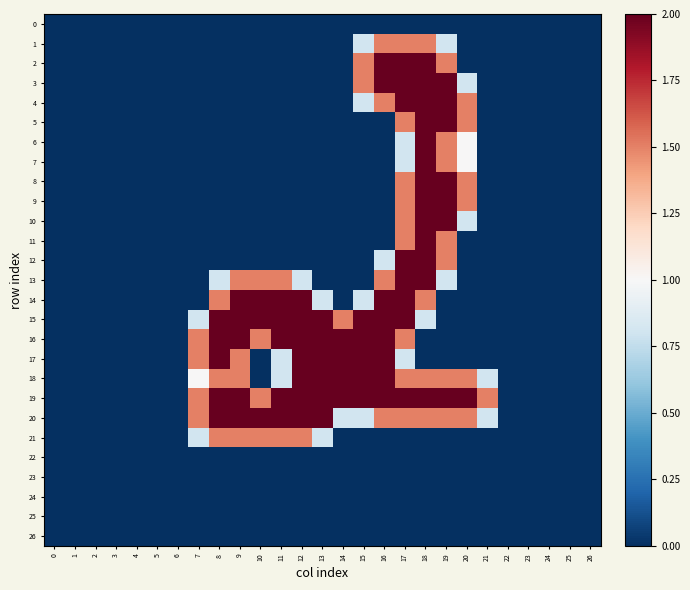

Reading right to left, list all the values displayed in this chart.

0: 26=0.0	25=0.0	24=0.0	23=0.0	22=0.0	21=0.0	20=0.0	19=0.0	18=0.0	17=0.0	16=0.0	15=0.0	14=0.0	13=0.0	12=0.0	11=0.0	10=0.0	9=0.0	8=0.0	7=0.0	6=0.0	5=0.0	4=0.0	3=0.0	2=0.0	1=0.0	0=0.0
1: 26=0.0	25=0.0	24=0.0	23=0.0	22=0.0	21=0.0	20=0.0	19=0.8	18=1.5	17=1.5	16=1.5	15=0.8	14=0.0	13=0.0	12=0.0	11=0.0	10=0.0	9=0.0	8=0.0	7=0.0	6=0.0	5=0.0	4=0.0	3=0.0	2=0.0	1=0.0	0=0.0
2: 26=0.0	25=0.0	24=0.0	23=0.0	22=0.0	21=0.0	20=0.0	19=1.5	18=2.0	17=2.0	16=2.0	15=1.5	14=0.0	13=0.0	12=0.0	11=0.0	10=0.0	9=0.0	8=0.0	7=0.0	6=0.0	5=0.0	4=0.0	3=0.0	2=0.0	1=0.0	0=0.0
3: 26=0.0	25=0.0	24=0.0	23=0.0	22=0.0	21=0.0	20=0.8	19=2.0	18=2.0	17=2.0	16=2.0	15=1.5	14=0.0	13=0.0	12=0.0	11=0.0	10=0.0	9=0.0	8=0.0	7=0.0	6=0.0	5=0.0	4=0.0	3=0.0	2=0.0	1=0.0	0=0.0
4: 26=0.0	25=0.0	24=0.0	23=0.0	22=0.0	21=0.0	20=1.5	19=2.0	18=2.0	17=2.0	16=1.5	15=0.8	14=0.0	13=0.0	12=0.0	11=0.0	10=0.0	9=0.0	8=0.0	7=0.0	6=0.0	5=0.0	4=0.0	3=0.0	2=0.0	1=0.0	0=0.0
5: 26=0.0	25=0.0	24=0.0	23=0.0	22=0.0	21=0.0	20=1.5	19=2.0	18=2.0	17=1.5	16=0.0	15=0.0	14=0.0	13=0.0	12=0.0	11=0.0	10=0.0	9=0.0	8=0.0	7=0.0	6=0.0	5=0.0	4=0.0	3=0.0	2=0.0	1=0.0	0=0.0
6: 26=0.0	25=0.0	24=0.0	23=0.0	22=0.0	21=0.0	20=1.0	19=1.5	18=2.0	17=0.8	16=0.0	15=0.0	14=0.0	13=0.0	12=0.0	11=0.0	10=0.0	9=0.0	8=0.0	7=0.0	6=0.0	5=0.0	4=0.0	3=0.0	2=0.0	1=0.0	0=0.0
7: 26=0.0	25=0.0	24=0.0	23=0.0	22=0.0	21=0.0	20=1.0	19=1.5	18=2.0	17=0.8	16=0.0	15=0.0	14=0.0	13=0.0	12=0.0	11=0.0	10=0.0	9=0.0	8=0.0	7=0.0	6=0.0	5=0.0	4=0.0	3=0.0	2=0.0	1=0.0	0=0.0
8: 26=0.0	25=0.0	24=0.0	23=0.0	22=0.0	21=0.0	20=1.5	19=2.0	18=2.0	17=1.5	16=0.0	15=0.0	14=0.0	13=0.0	12=0.0	11=0.0	10=0.0	9=0.0	8=0.0	7=0.0	6=0.0	5=0.0	4=0.0	3=0.0	2=0.0	1=0.0	0=0.0
9: 26=0.0	25=0.0	24=0.0	23=0.0	22=0.0	21=0.0	20=1.5	19=2.0	18=2.0	17=1.5	16=0.0	15=0.0	14=0.0	13=0.0	12=0.0	11=0.0	10=0.0	9=0.0	8=0.0	7=0.0	6=0.0	5=0.0	4=0.0	3=0.0	2=0.0	1=0.0	0=0.0
10: 26=0.0	25=0.0	24=0.0	23=0.0	22=0.0	21=0.0	20=0.8	19=2.0	18=2.0	17=1.5	16=0.0	15=0.0	14=0.0	13=0.0	12=0.0	11=0.0	10=0.0	9=0.0	8=0.0	7=0.0	6=0.0	5=0.0	4=0.0	3=0.0	2=0.0	1=0.0	0=0.0
11: 26=0.0	25=0.0	24=0.0	23=0.0	22=0.0	21=0.0	20=0.0	19=1.5	18=2.0	17=1.5	16=0.0	15=0.0	14=0.0	13=0.0	12=0.0	11=0.0	10=0.0	9=0.0	8=0.0	7=0.0	6=0.0	5=0.0	4=0.0	3=0.0	2=0.0	1=0.0	0=0.0
12: 26=0.0	25=0.0	24=0.0	23=0.0	22=0.0	21=0.0	20=0.0	19=1.5	18=2.0	17=2.0	16=0.8	15=0.0	14=0.0	13=0.0	12=0.0	11=0.0	10=0.0	9=0.0	8=0.0	7=0.0	6=0.0	5=0.0	4=0.0	3=0.0	2=0.0	1=0.0	0=0.0
13: 26=0.0	25=0.0	24=0.0	23=0.0	22=0.0	21=0.0	20=0.0	19=0.8	18=2.0	17=2.0	16=1.5	15=0.0	14=0.0	13=0.0	12=0.8	11=1.5	10=1.5	9=1.5	8=0.8	7=0.0	6=0.0	5=0.0	4=0.0	3=0.0	2=0.0	1=0.0	0=0.0
14: 26=0.0	25=0.0	24=0.0	23=0.0	22=0.0	21=0.0	20=0.0	19=0.0	18=1.5	17=2.0	16=2.0	15=0.8	14=0.0	13=0.8	12=2.0	11=2.0	10=2.0	9=2.0	8=1.5	7=0.0	6=0.0	5=0.0	4=0.0	3=0.0	2=0.0	1=0.0	0=0.0
15: 26=0.0	25=0.0	24=0.0	23=0.0	22=0.0	21=0.0	20=0.0	19=0.0	18=0.8	17=2.0	16=2.0	15=2.0	14=1.5	13=2.0	12=2.0	11=2.0	10=2.0	9=2.0	8=2.0	7=0.8	6=0.0	5=0.0	4=0.0	3=0.0	2=0.0	1=0.0	0=0.0
16: 26=0.0	25=0.0	24=0.0	23=0.0	22=0.0	21=0.0	20=0.0	19=0.0	18=0.0	17=1.5	16=2.0	15=2.0	14=2.0	13=2.0	12=2.0	11=2.0	10=1.5	9=2.0	8=2.0	7=1.5	6=0.0	5=0.0	4=0.0	3=0.0	2=0.0	1=0.0	0=0.0
17: 26=0.0	25=0.0	24=0.0	23=0.0	22=0.0	21=0.0	20=0.0	19=0.0	18=0.0	17=0.8	16=2.0	15=2.0	14=2.0	13=2.0	12=2.0	11=0.8	10=0.0	9=1.5	8=2.0	7=1.5	6=0.0	5=0.0	4=0.0	3=0.0	2=0.0	1=0.0	0=0.0
18: 26=0.0	25=0.0	24=0.0	23=0.0	22=0.0	21=0.8	20=1.5	19=1.5	18=1.5	17=1.5	16=2.0	15=2.0	14=2.0	13=2.0	12=2.0	11=0.8	10=0.0	9=1.5	8=1.5	7=1.0	6=0.0	5=0.0	4=0.0	3=0.0	2=0.0	1=0.0	0=0.0
19: 26=0.0	25=0.0	24=0.0	23=0.0	22=0.0	21=1.5	20=2.0	19=2.0	18=2.0	17=2.0	16=2.0	15=2.0	14=2.0	13=2.0	12=2.0	11=2.0	10=1.5	9=2.0	8=2.0	7=1.5	6=0.0	5=0.0	4=0.0	3=0.0	2=0.0	1=0.0	0=0.0
20: 26=0.0	25=0.0	24=0.0	23=0.0	22=0.0	21=0.8	20=1.5	19=1.5	18=1.5	17=1.5	16=1.5	15=0.8	14=0.8	13=2.0	12=2.0	11=2.0	10=2.0	9=2.0	8=2.0	7=1.5	6=0.0	5=0.0	4=0.0	3=0.0	2=0.0	1=0.0	0=0.0
21: 26=0.0	25=0.0	24=0.0	23=0.0	22=0.0	21=0.0	20=0.0	19=0.0	18=0.0	17=0.0	16=0.0	15=0.0	14=0.0	13=0.8	12=1.5	11=1.5	10=1.5	9=1.5	8=1.5	7=0.8	6=0.0	5=0.0	4=0.0	3=0.0	2=0.0	1=0.0	0=0.0
22: 26=0.0	25=0.0	24=0.0	23=0.0	22=0.0	21=0.0	20=0.0	19=0.0	18=0.0	17=0.0	16=0.0	15=0.0	14=0.0	13=0.0	12=0.0	11=0.0	10=0.0	9=0.0	8=0.0	7=0.0	6=0.0	5=0.0	4=0.0	3=0.0	2=0.0	1=0.0	0=0.0
23: 26=0.0	25=0.0	24=0.0	23=0.0	22=0.0	21=0.0	20=0.0	19=0.0	18=0.0	17=0.0	16=0.0	15=0.0	14=0.0	13=0.0	12=0.0	11=0.0	10=0.0	9=0.0	8=0.0	7=0.0	6=0.0	5=0.0	4=0.0	3=0.0	2=0.0	1=0.0	0=0.0
24: 26=0.0	25=0.0	24=0.0	23=0.0	22=0.0	21=0.0	20=0.0	19=0.0	18=0.0	17=0.0	16=0.0	15=0.0	14=0.0	13=0.0	12=0.0	11=0.0	10=0.0	9=0.0	8=0.0	7=0.0	6=0.0	5=0.0	4=0.0	3=0.0	2=0.0	1=0.0	0=0.0
25: 26=0.0	25=0.0	24=0.0	23=0.0	22=0.0	21=0.0	20=0.0	19=0.0	18=0.0	17=0.0	16=0.0	15=0.0	14=0.0	13=0.0	12=0.0	11=0.0	10=0.0	9=0.0	8=0.0	7=0.0	6=0.0	5=0.0	4=0.0	3=0.0	2=0.0	1=0.0	0=0.0
26: 26=0.0	25=0.0	24=0.0	23=0.0	22=0.0	21=0.0	20=0.0	19=0.0	18=0.0	17=0.0	16=0.0	15=0.0	14=0.0	13=0.0	12=0.0	11=0.0	10=0.0	9=0.0	8=0.0	7=0.0	6=0.0	5=0.0	4=0.0	3=0.0	2=0.0	1=0.0	0=0.0